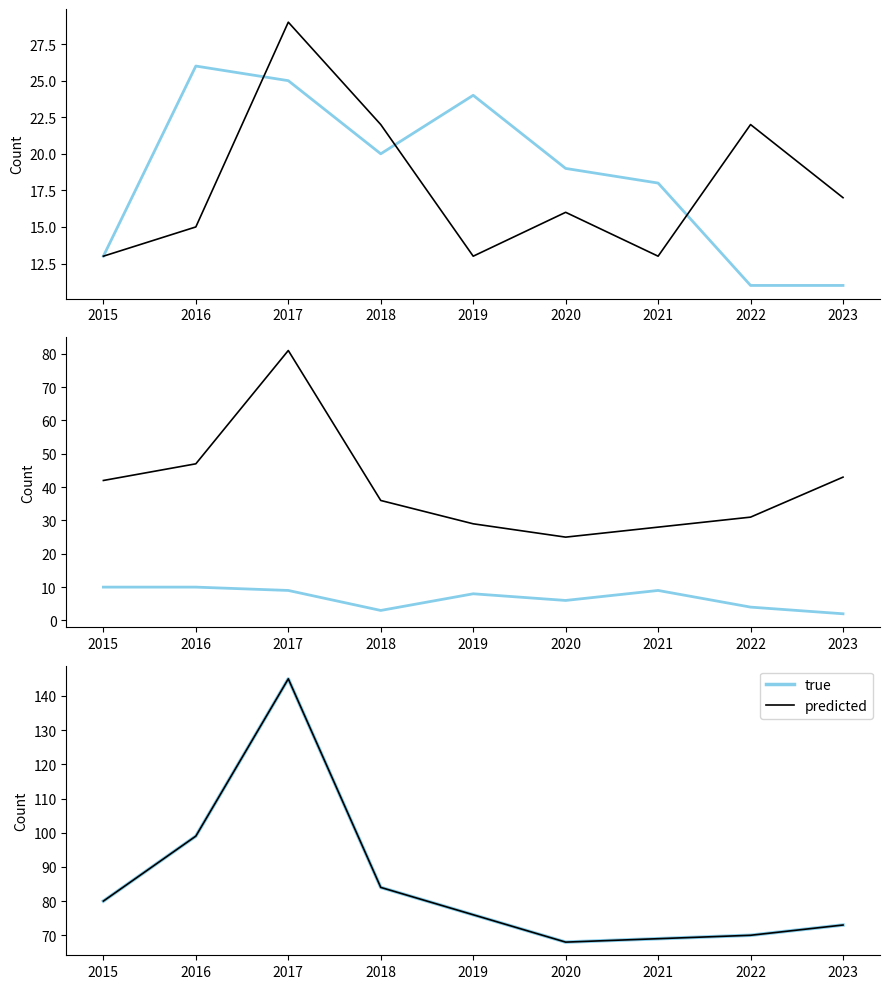

Read the Aggravated Battery value at 2020, to the nearest 10.

20